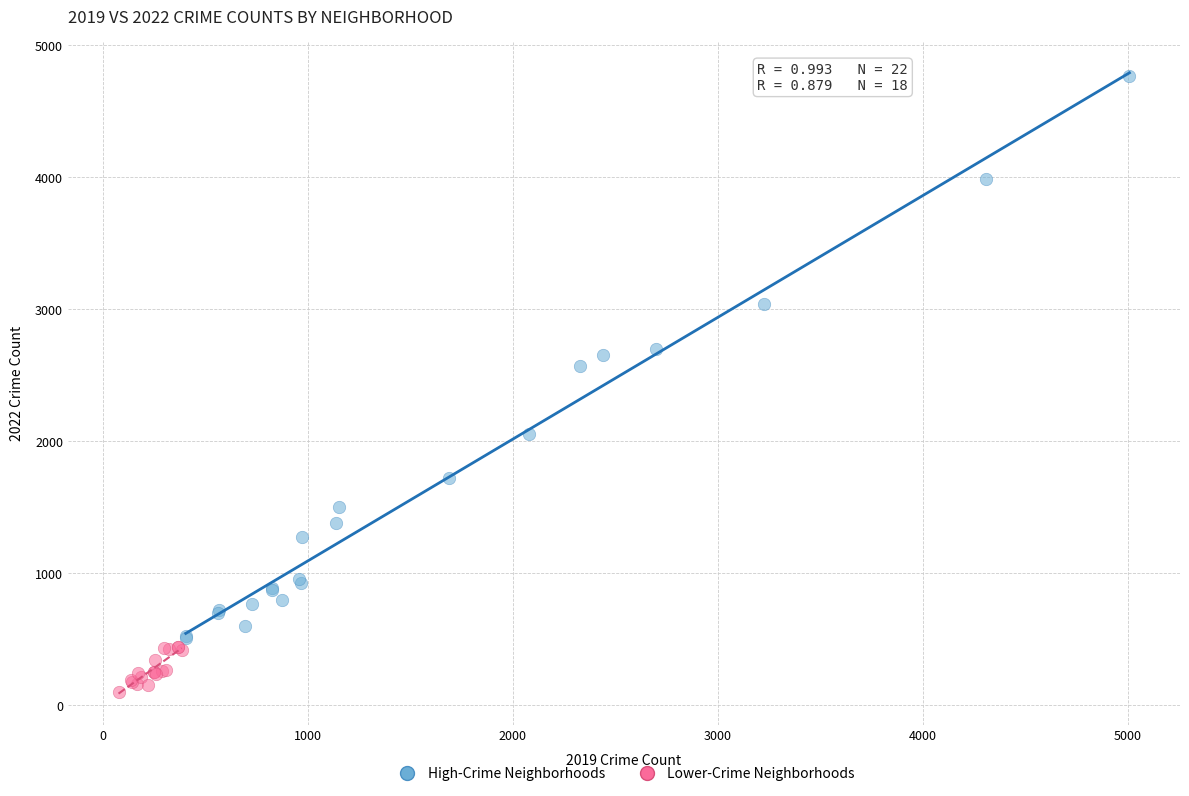

Which series has the widest spread of Y values?

High-Crime Neighborhoods